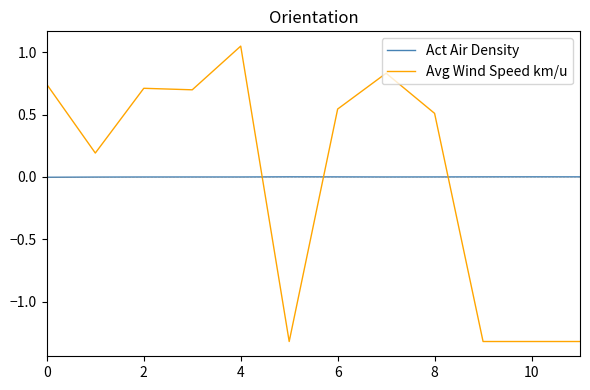

Which series has the largest range (max minus min)?

Avg Wind Speed km/u